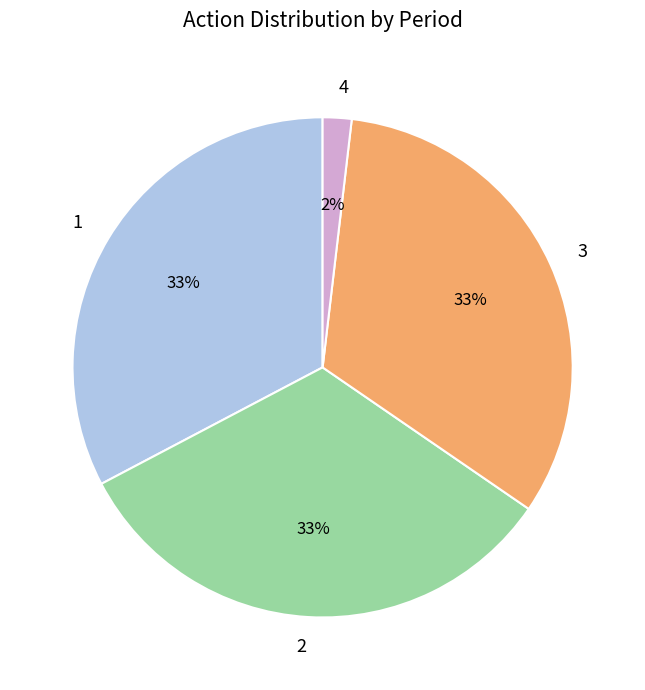

What is the smallest slice in the pie chart?

4